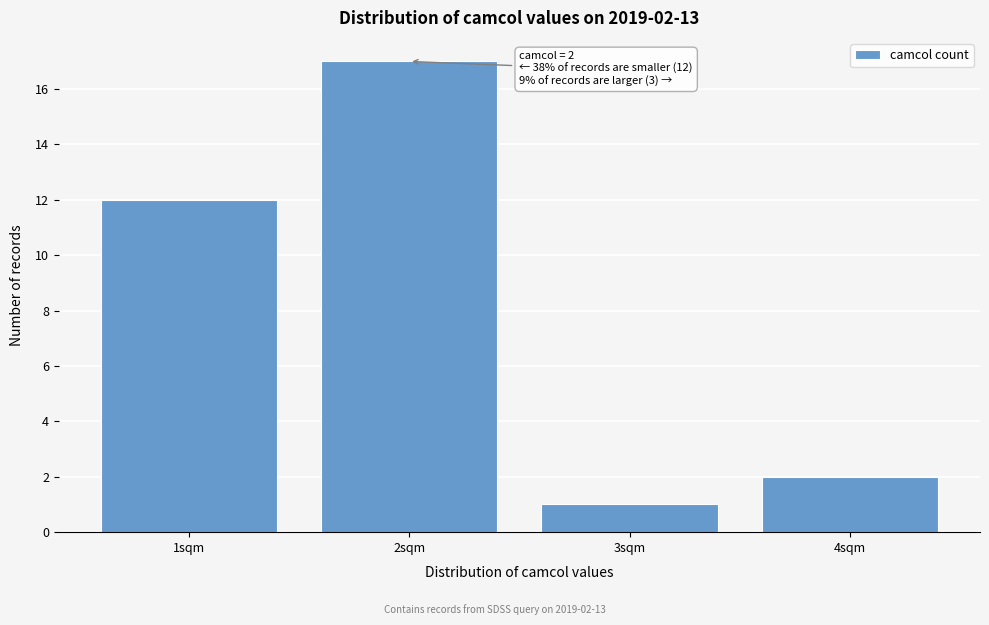

Reading left to right, what are all the values shown in this chart?

12	17	1	2